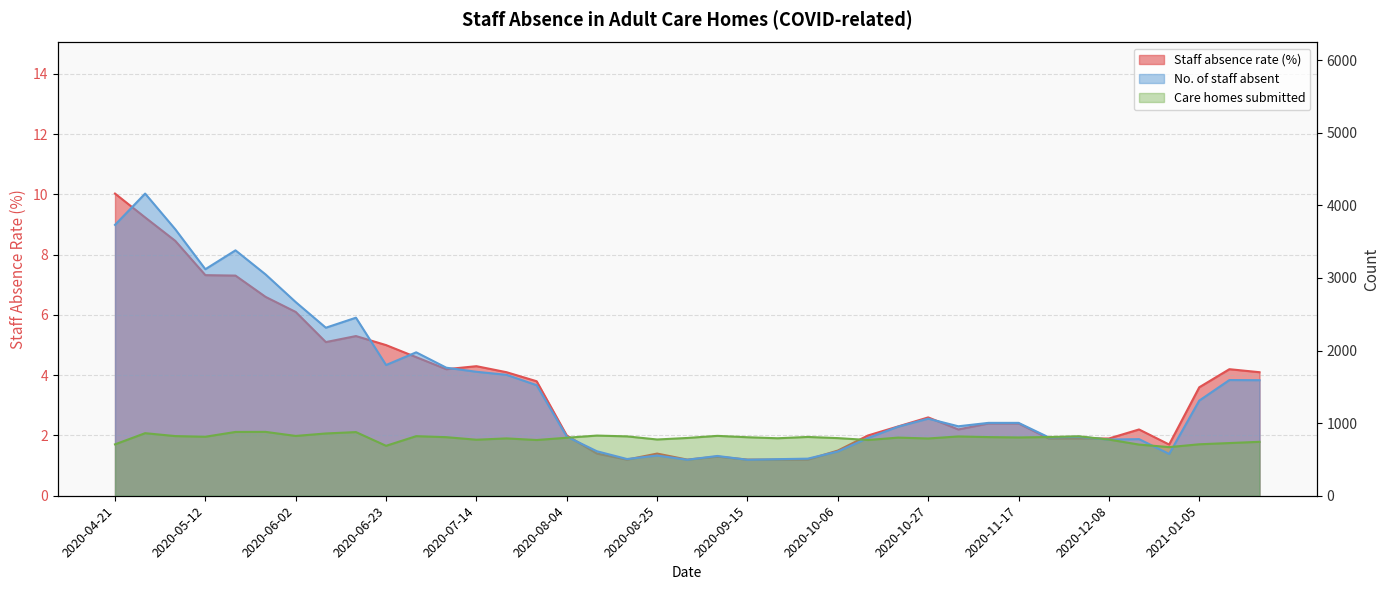

True or false: Staff absence rate (%) and Care homes submitted cross at least once.

False